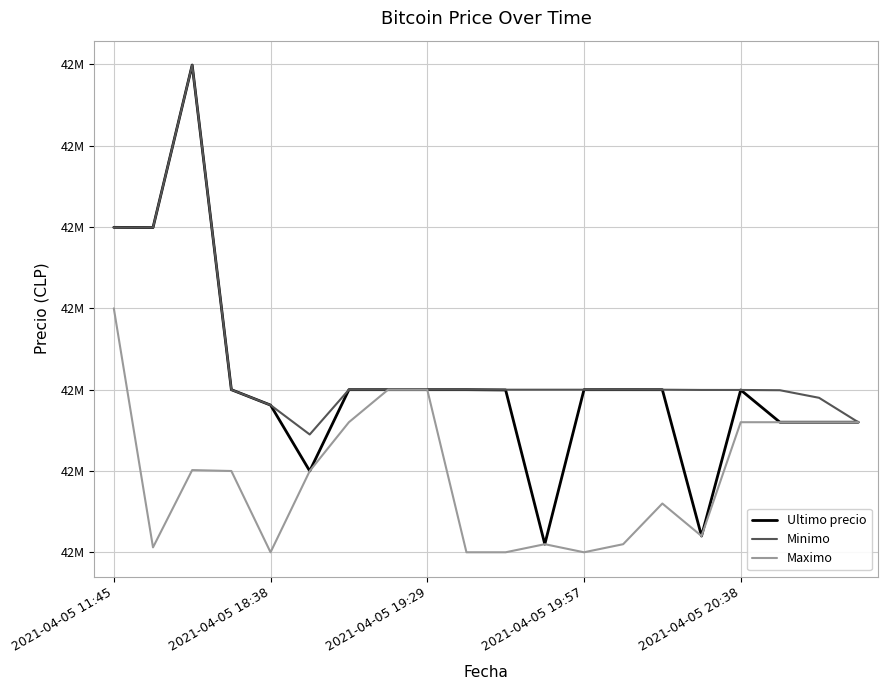

What are all the series names shown in the legend?

Ultimo precio, Minimo, Maximo